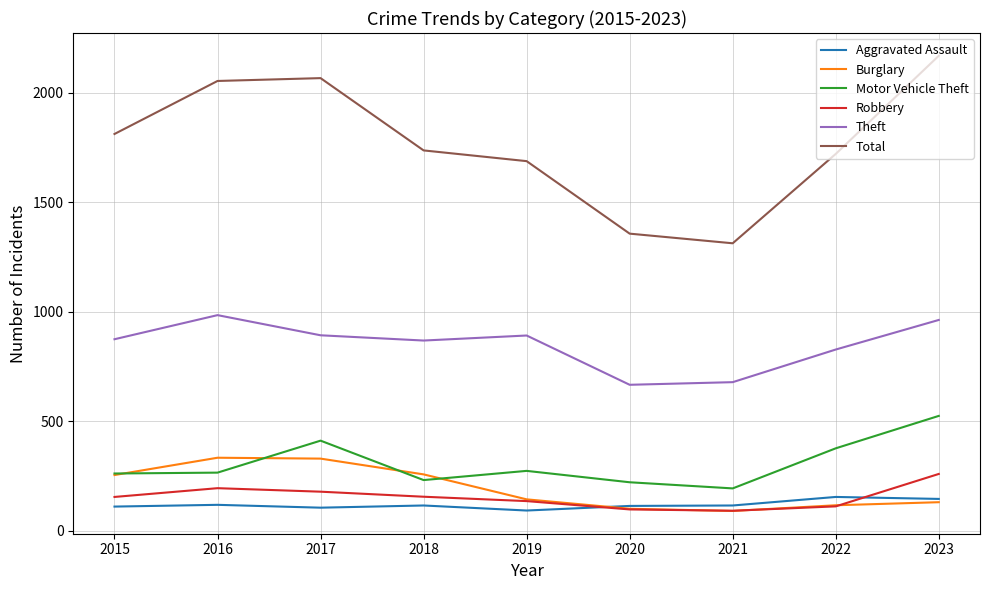

The value of Theft at 2018 is 868. True or false?

True